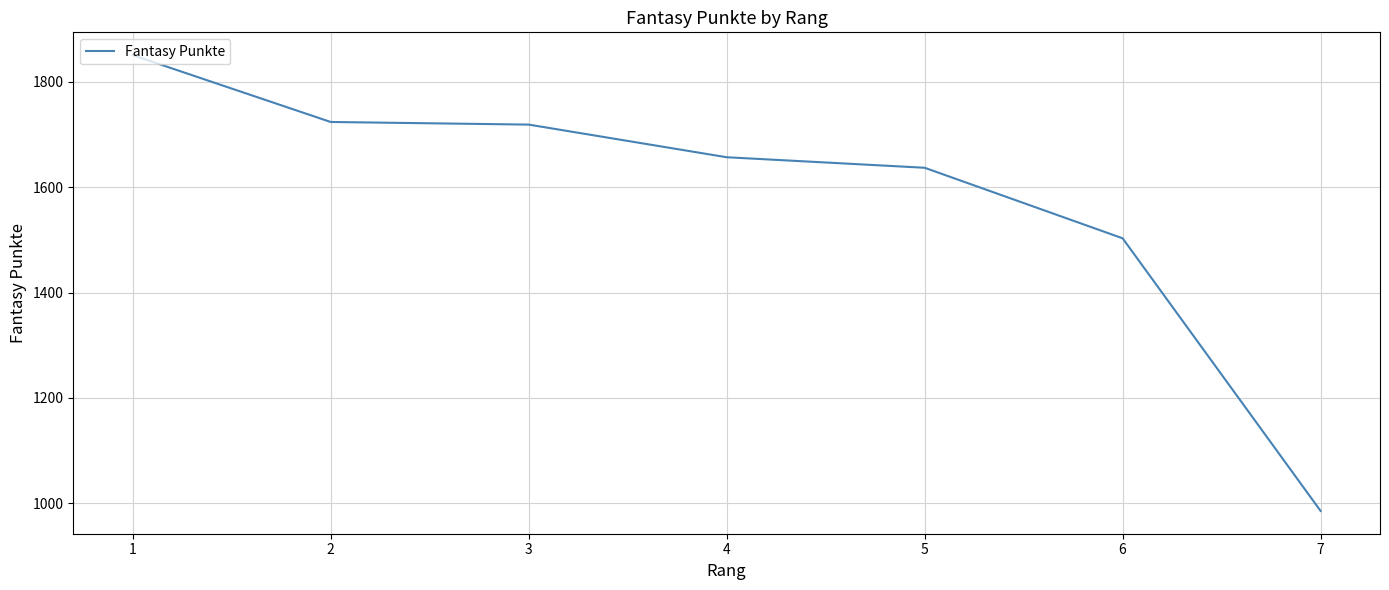

What is the difference between the second highest and second lowest values?

221